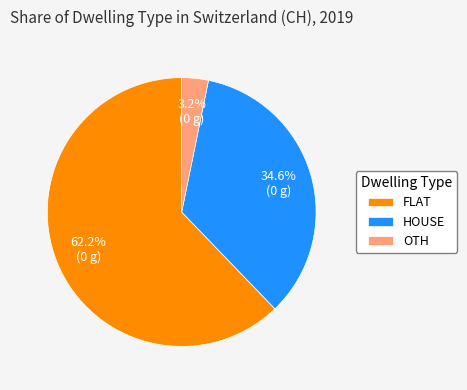

Which slice is the smallest?

OTH